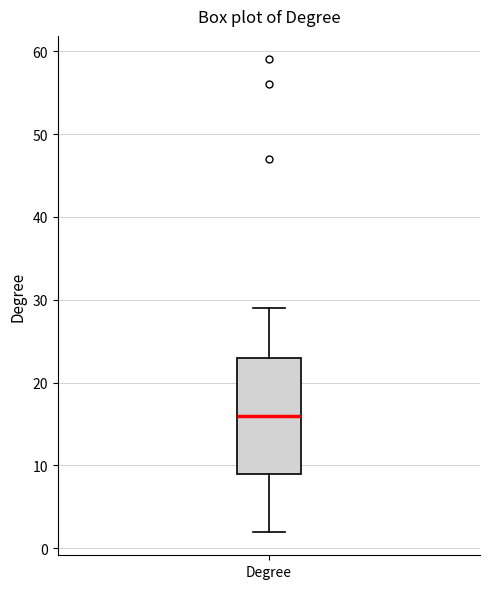

Transcribe this box plot: give where the median line is, the range the box spans, and where the two whiskers end, as read against the y-axis. The values are not printed on the chart, so give them approximately, as read against the axis.

median 16, box 9 to 23, whiskers 2 to 29